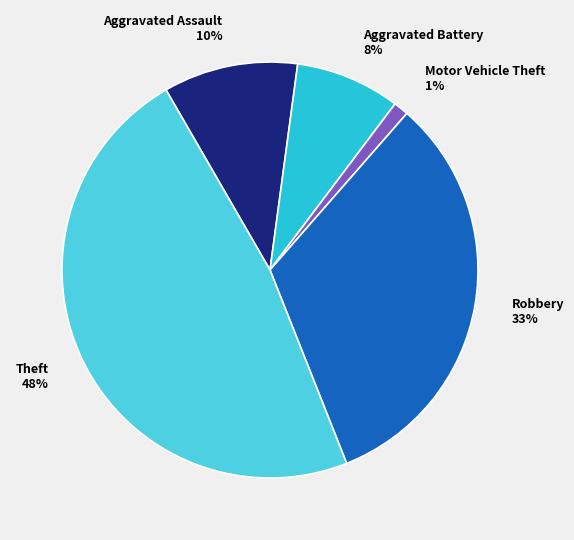

Is there any slice that represents more than half of the pie?

No